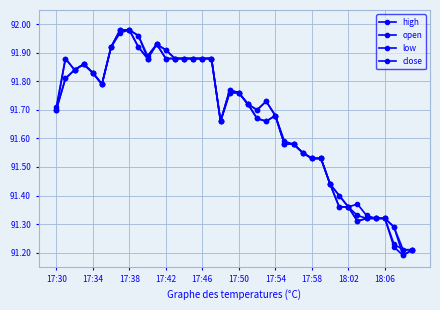

What is the average value of the high series?

91.7